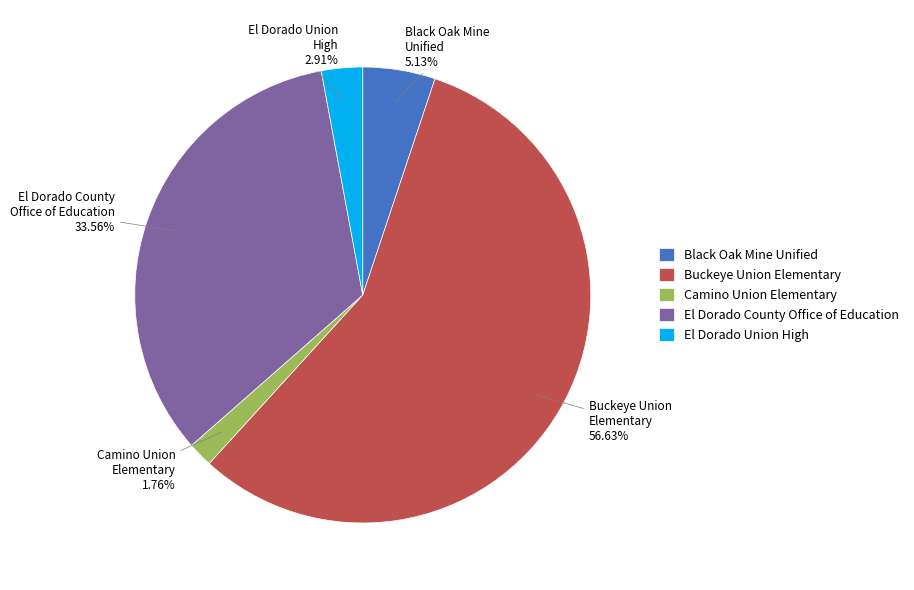

How much of the chart is everything except Camino Union Elementary?

98.2%